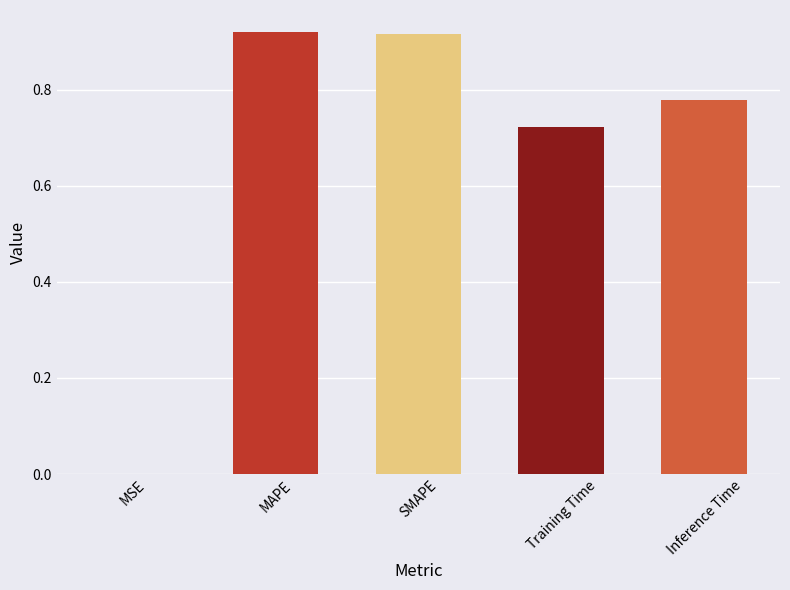

Between MAPE and Inference Time, which is larger?

MAPE